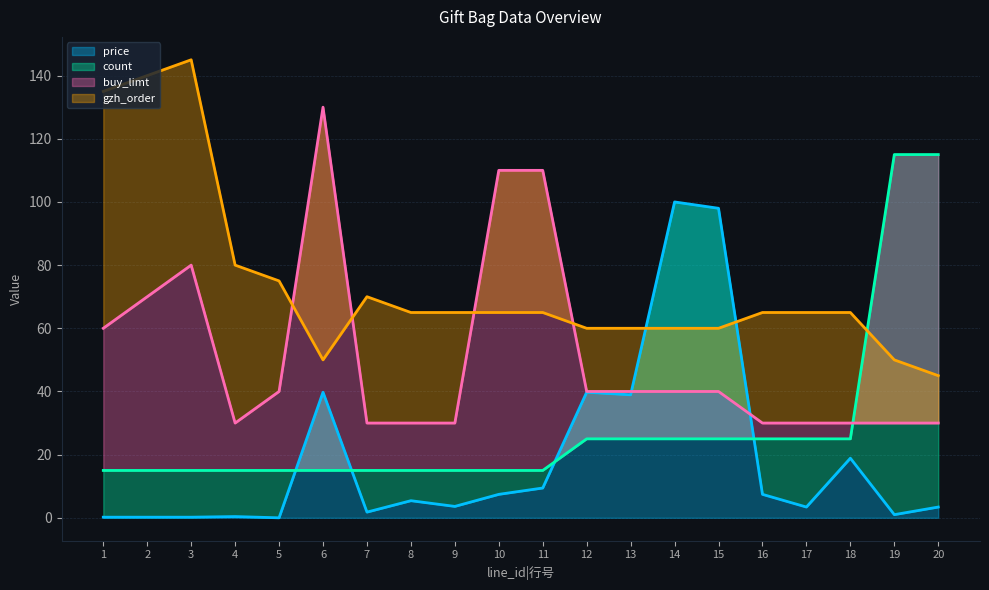

Which series has the widest spread of values?

price